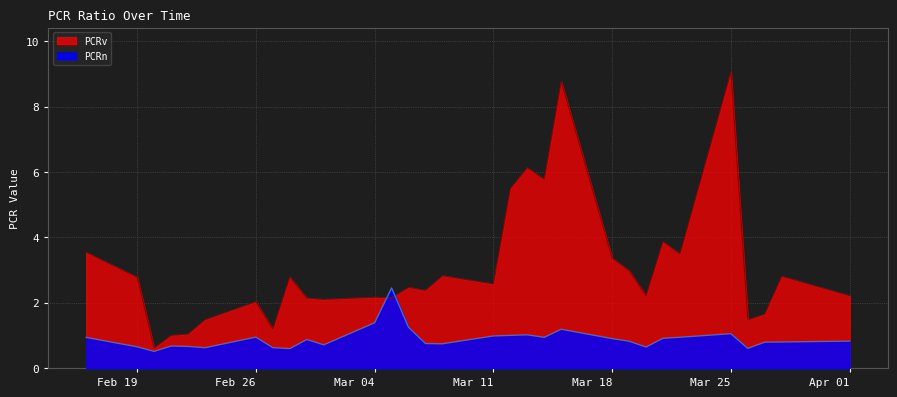

Which series has the largest range (max minus min)?

PCRv